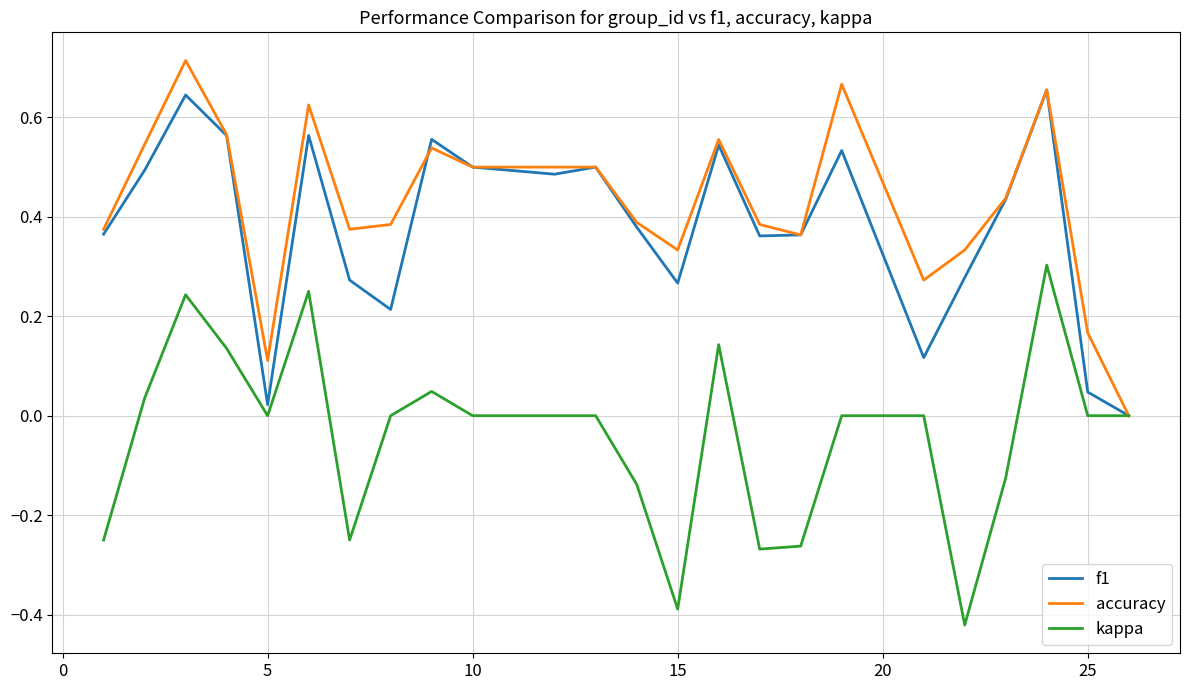

Rank the series by their maximum value, from lowest to highest.

kappa, f1, accuracy